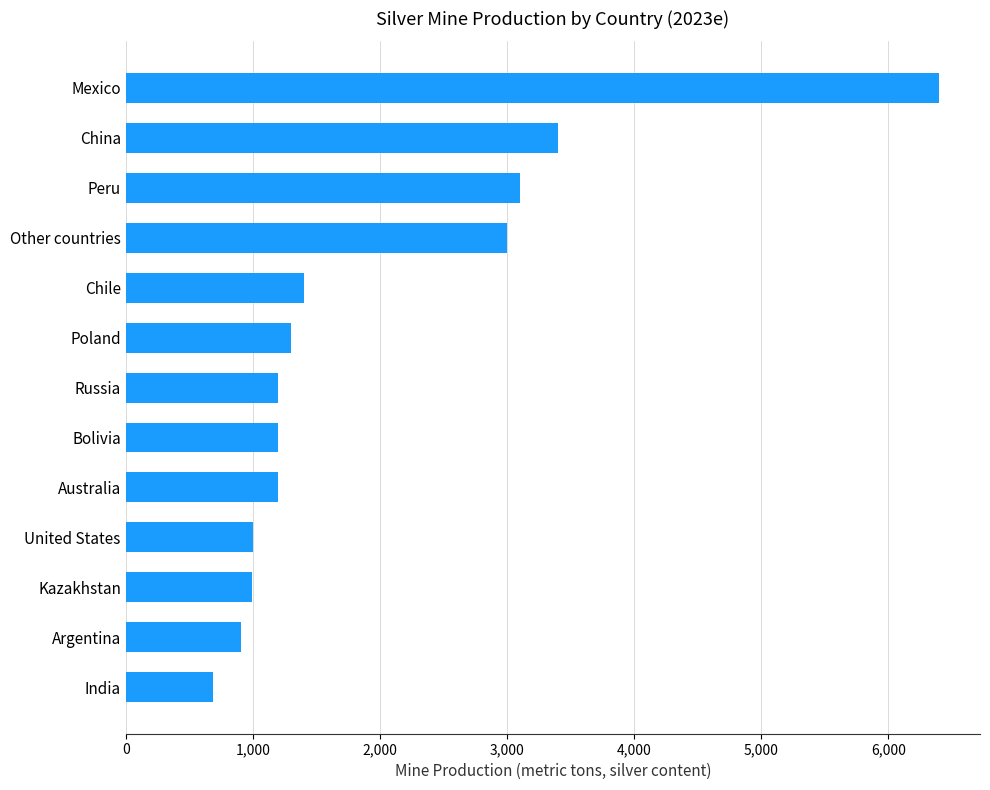

What is the sum of all values?

25790